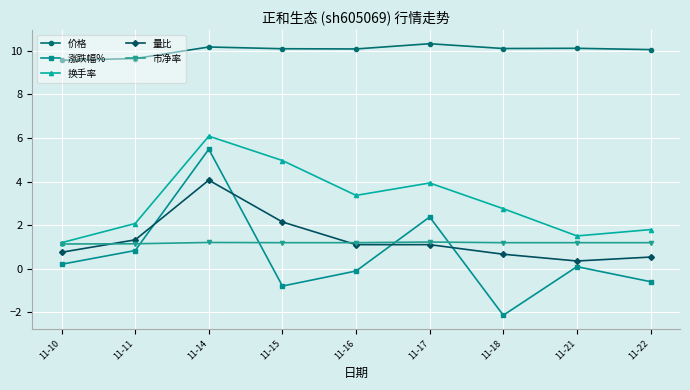

How many interior local valleys does the 换手率 series have?

2